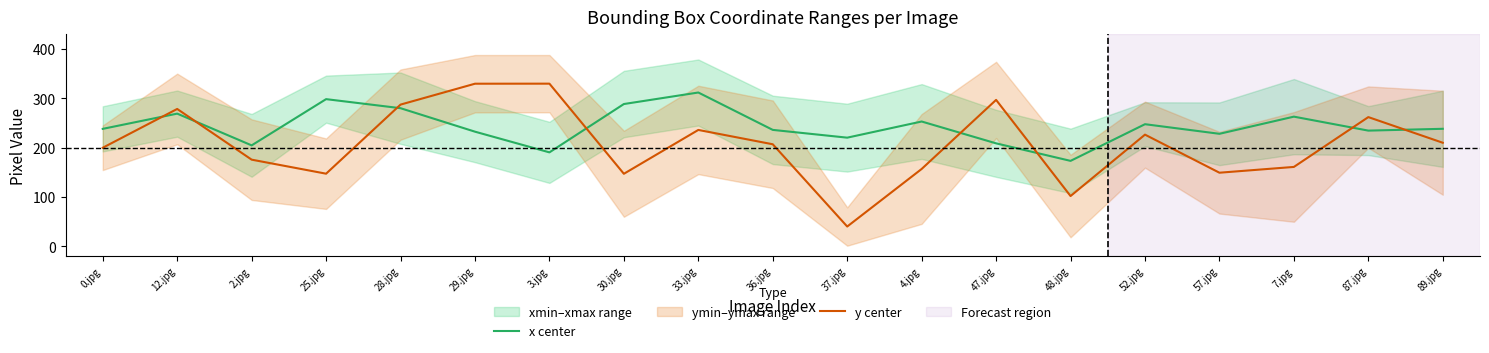

What is the sum of the x center values at 29.jpg and 87.jpg?

467.1